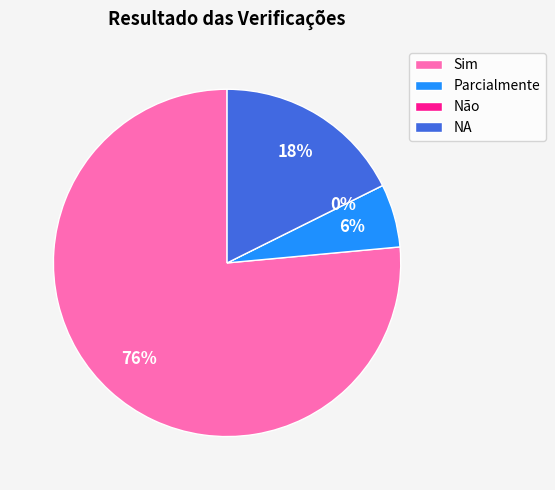

Is the sum of Não and Sim greater than half?

Yes